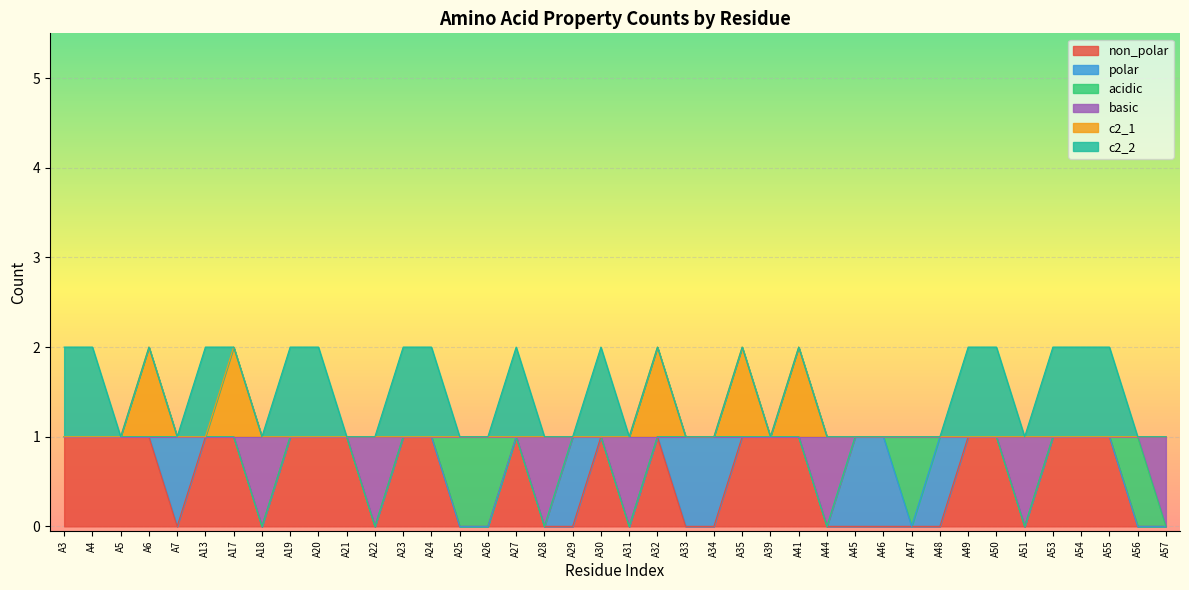

What is the greatest value displayed?

2